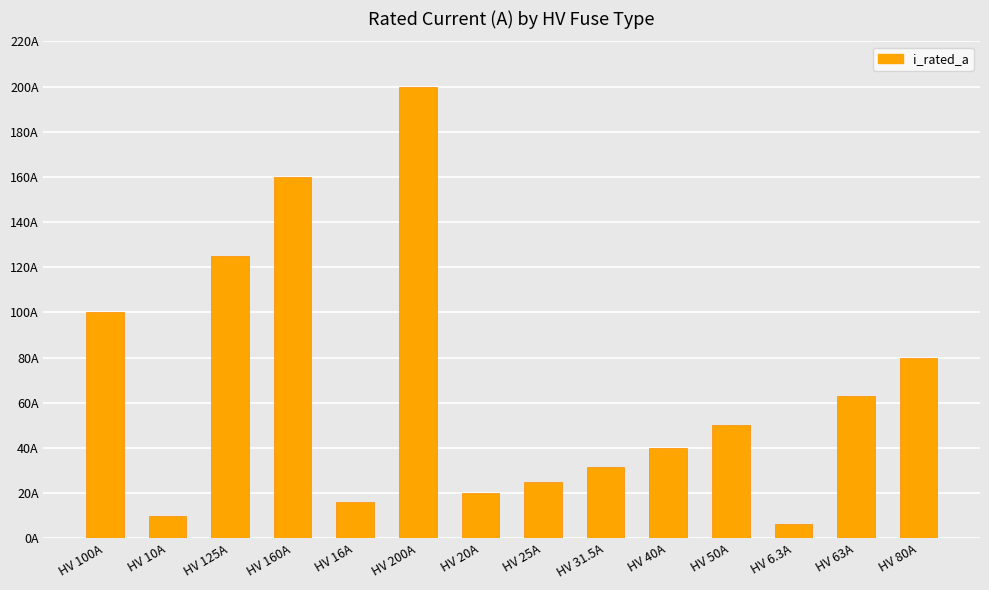

Are the bars grouped side by side (vs. stacked)?

No